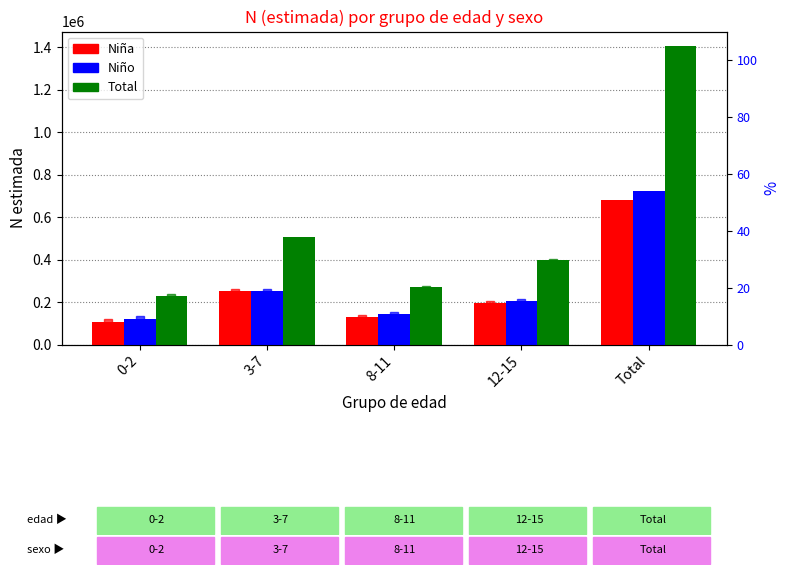

What position from the left is 3-7?

2